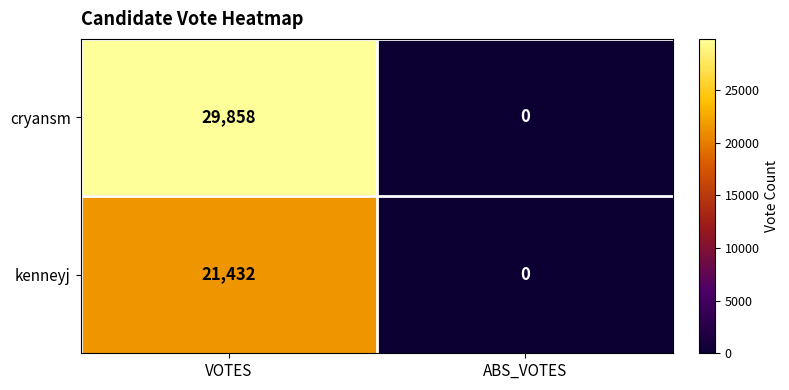

What is the average value of the kenneyj series?

10716